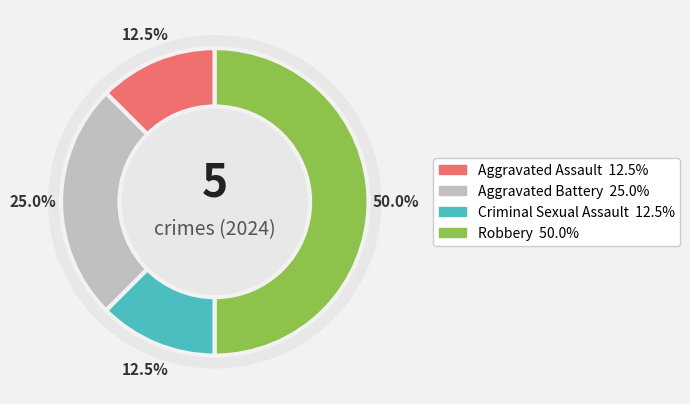

How many segments does this pie chart have?

4